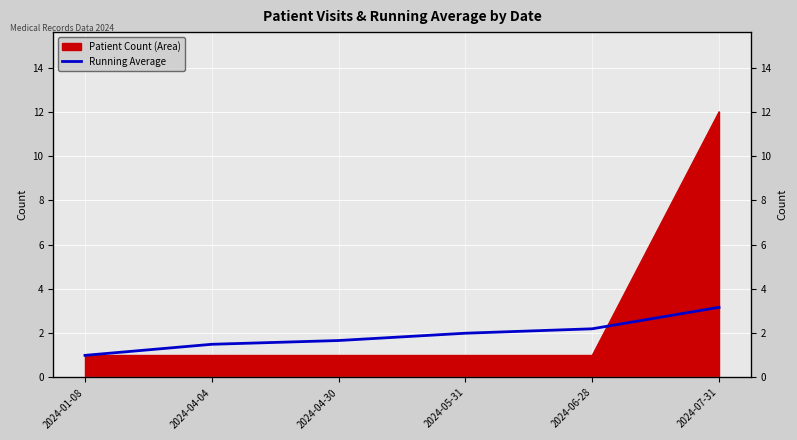

Which has a higher value, 2024-06-28 or 2024-07-31?

2024-07-31